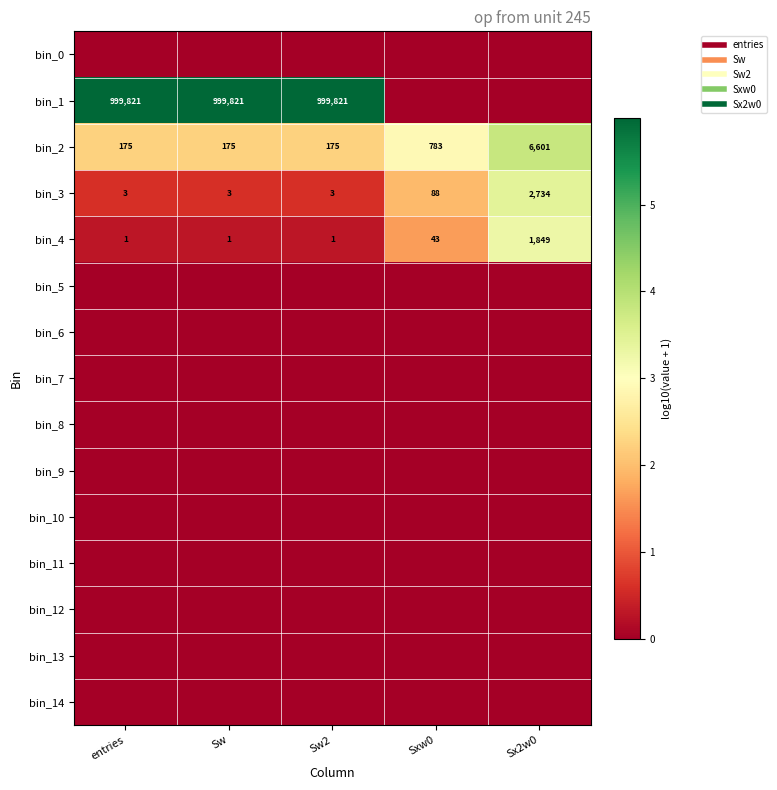

Where is bin_13 nearest to the value 0?

entries